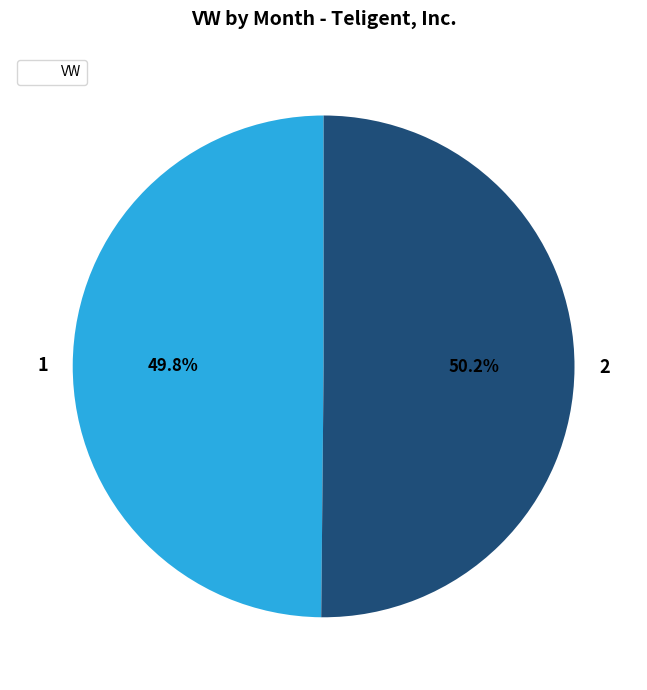

Do 2 and 1 together represent more than half of the pie?

Yes